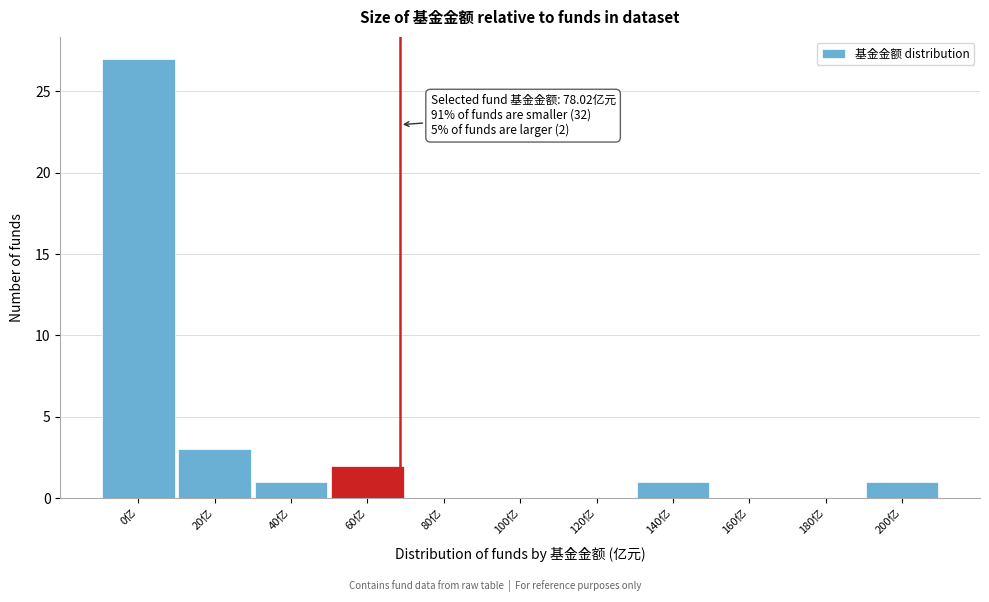

Reading left to right, extract all data points from this chart.

0亿=27	20亿=3	40亿=1	60亿=2	80亿=0	100亿=0	120亿=0	140亿=1	160亿=0	180亿=0	200亿=1